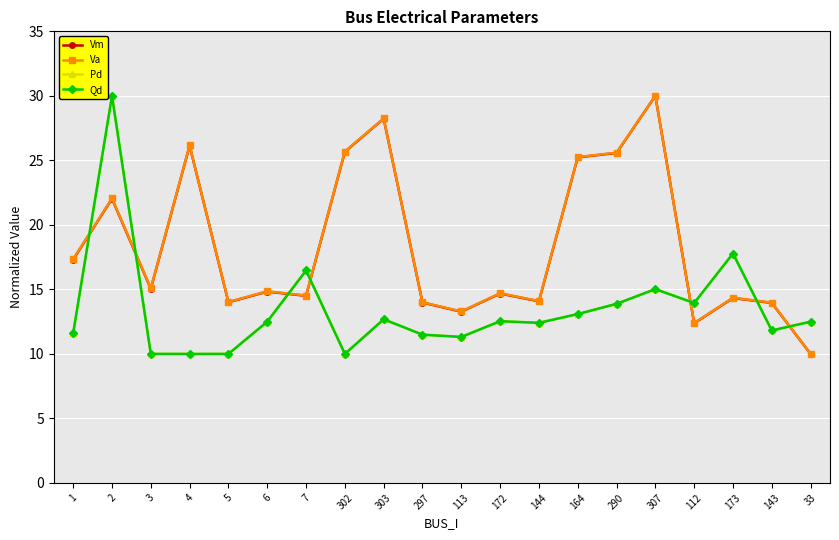

True or false: Vm and Qd intersect in this chart.

True